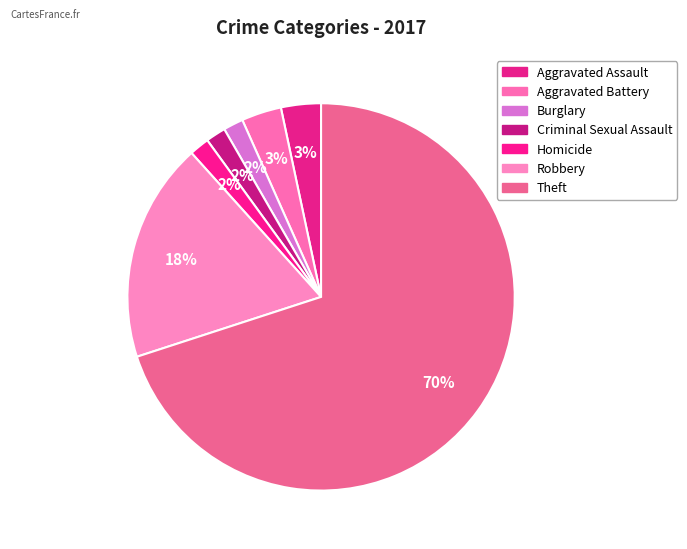

True or false: Burglary accounts for 2% of the total.

True